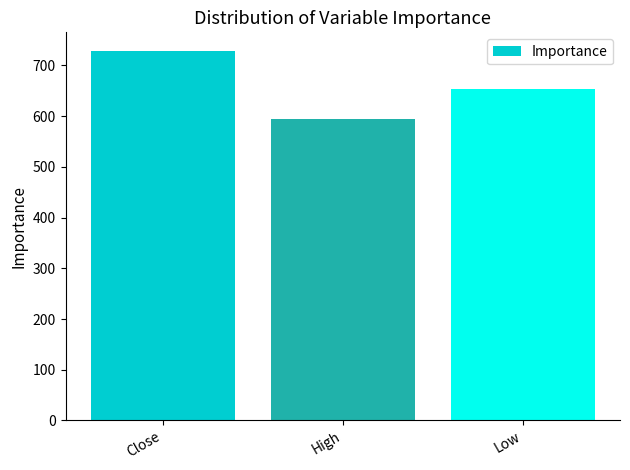

Reading right to left, transcribe all the data shown in this chart.

Low=653.2	High=593.9	Close=728.7